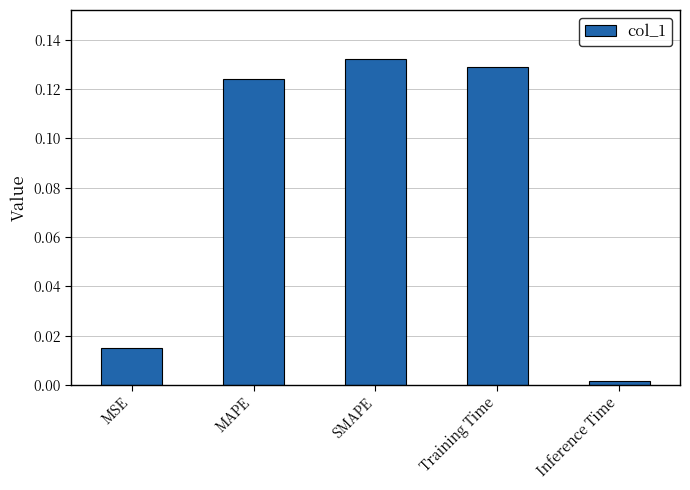

What is the change in value from MSE to SMAPE?

+0.1